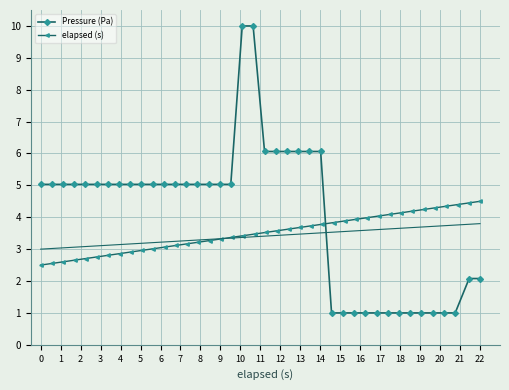

What is the highest value of the Pressure (Pa) series?

10.0